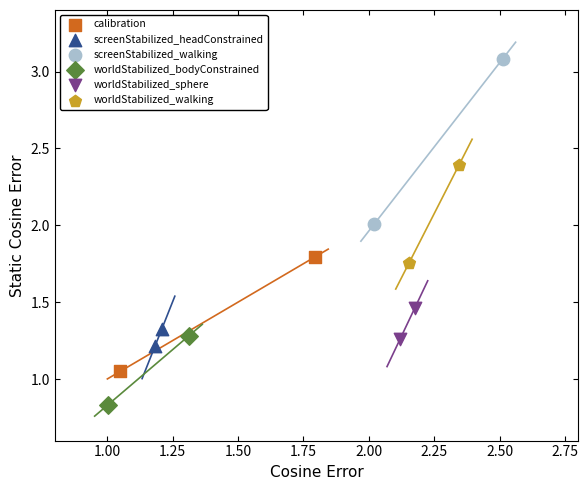

Which series has the largest Y range (max minus min)?

screenStabilized_walking